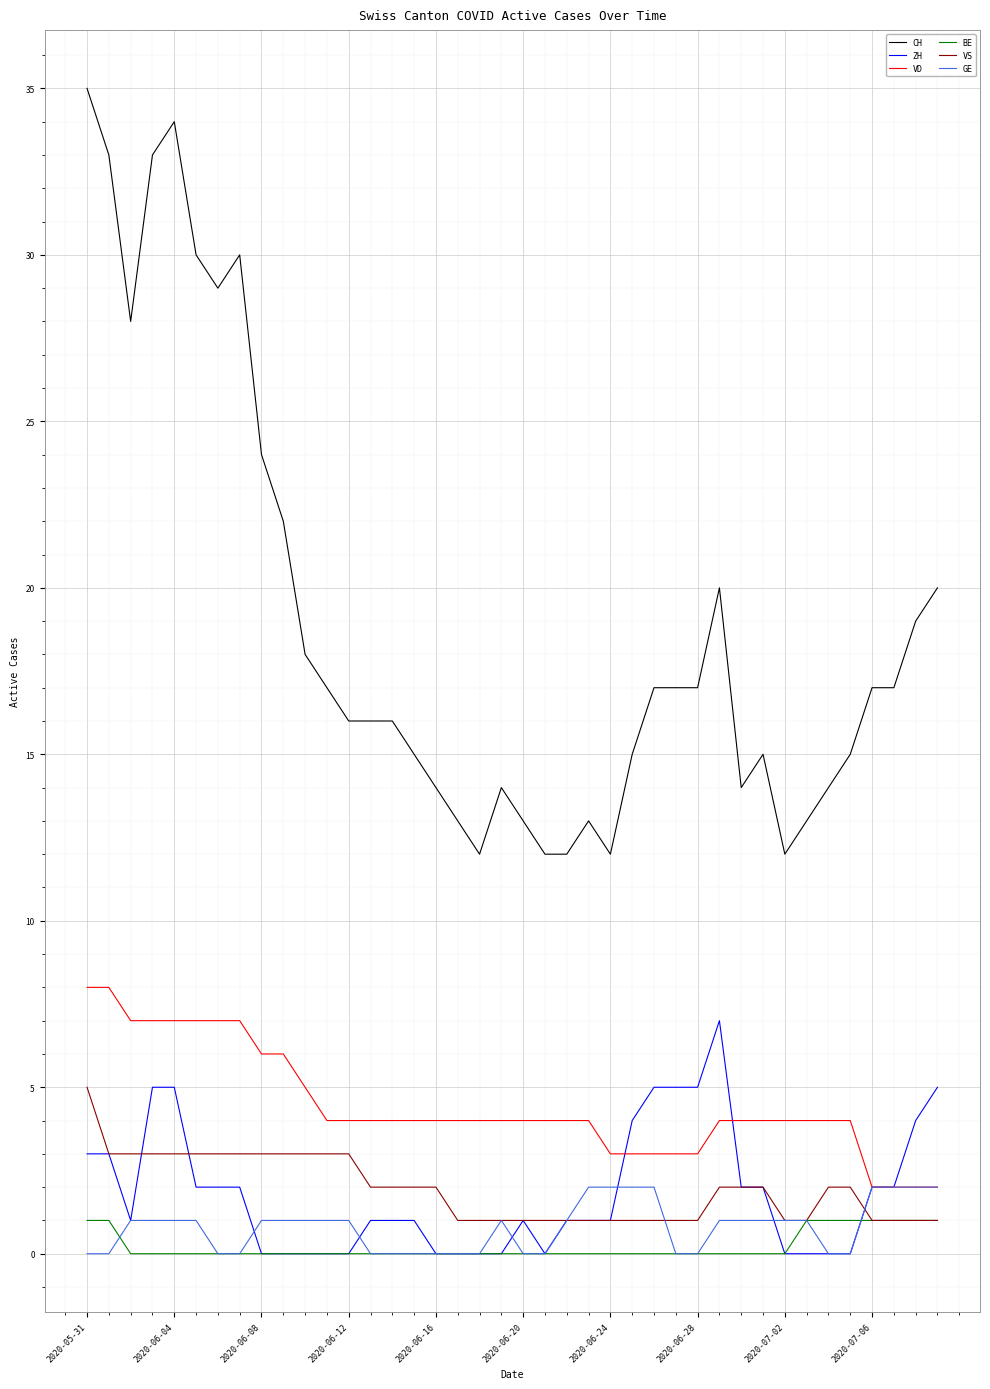

What is the maximum value shown in the chart?

35